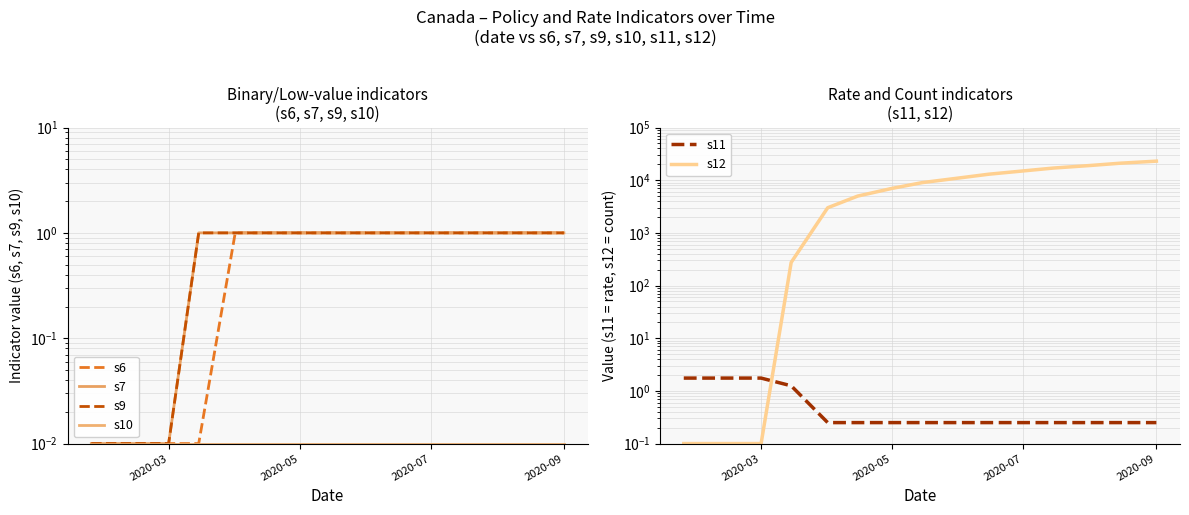

True or false: s6 and s7 cross at least once.

False